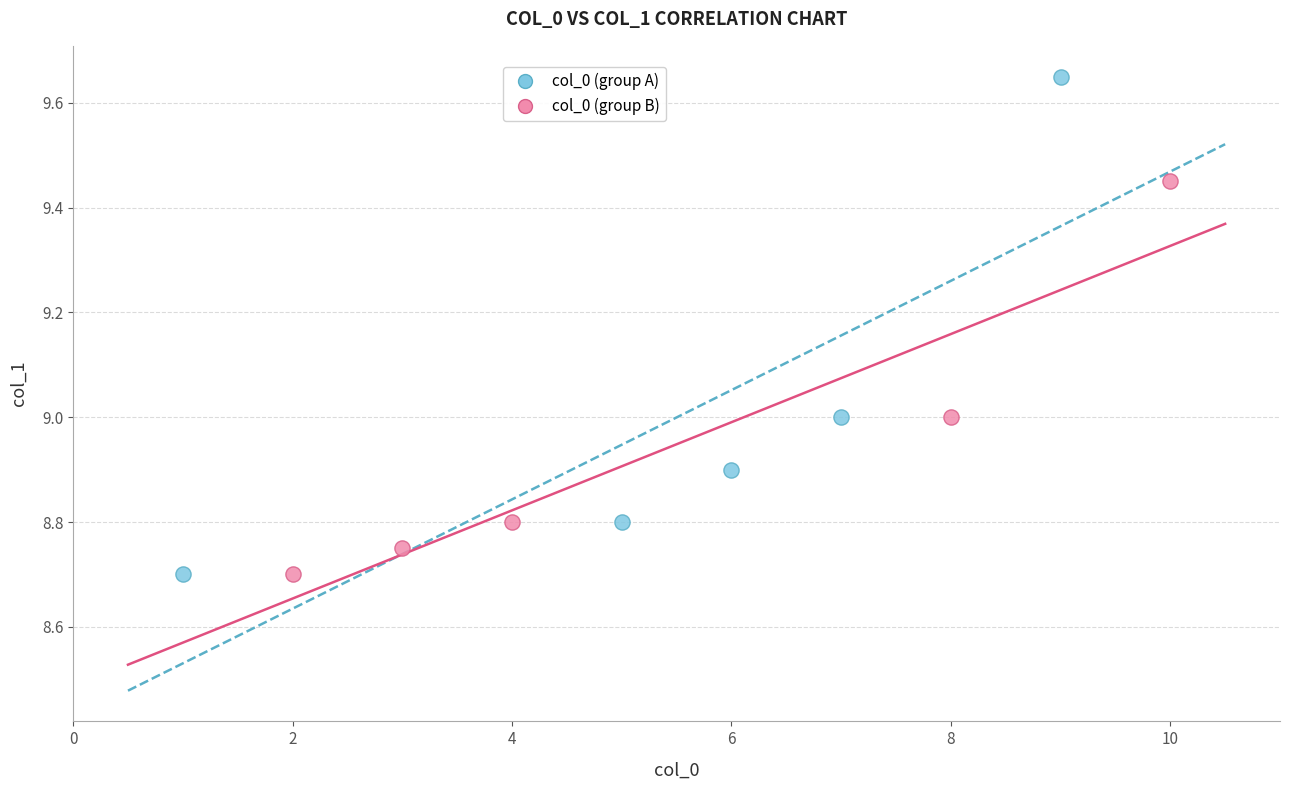

Which series reaches the maximum Y coordinate?

col_0 (group A)